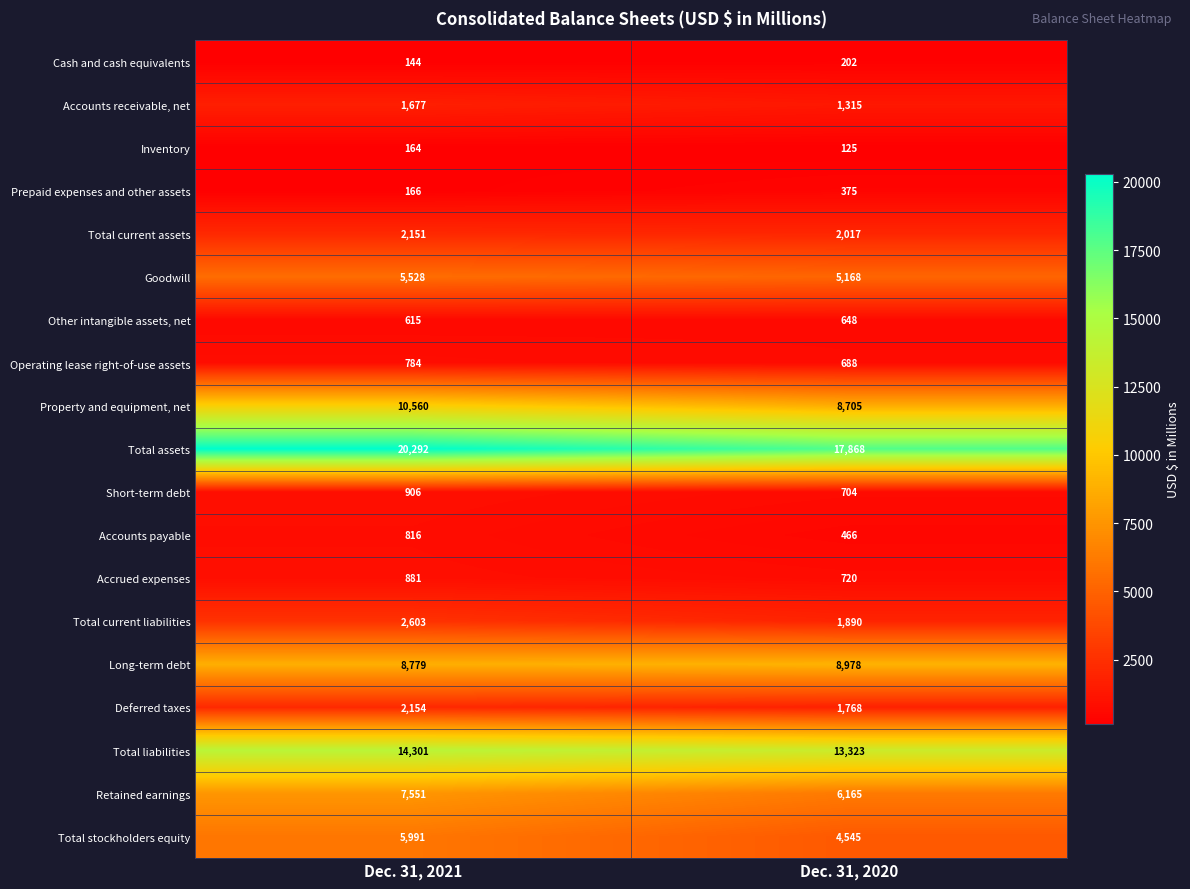

What is the sum of the Accounts receivable, net values at Dec. 31, 2021 and Dec. 31, 2020?

2992